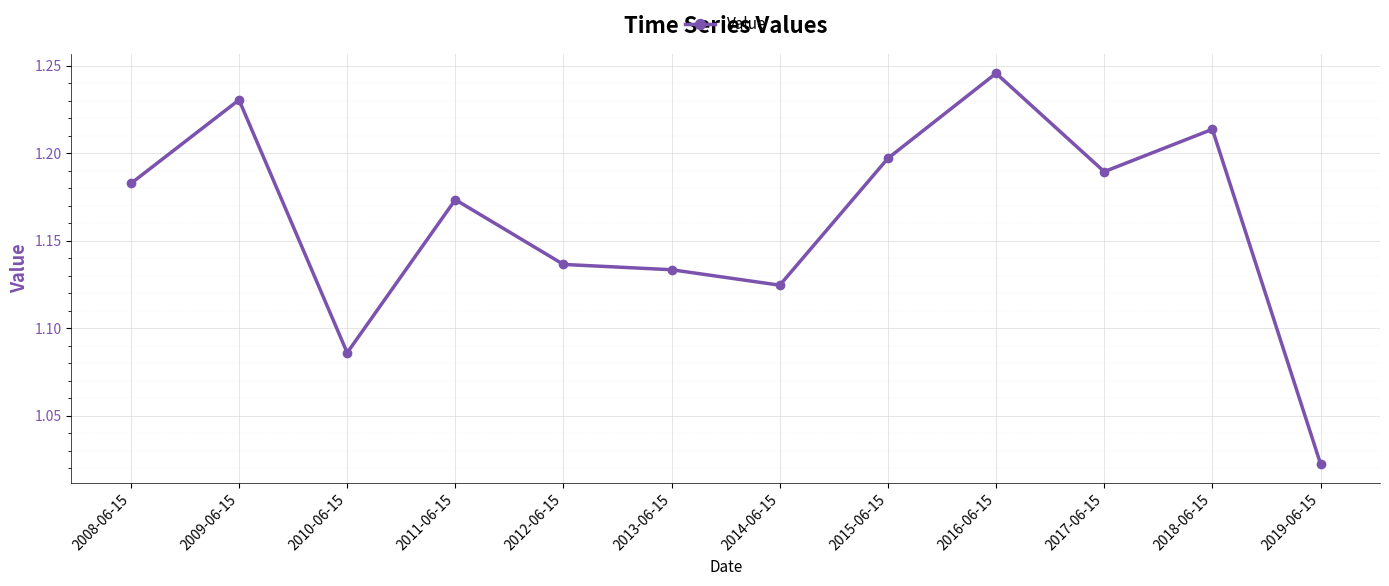

At which category does the data reach its first local valley?

2010-06-15